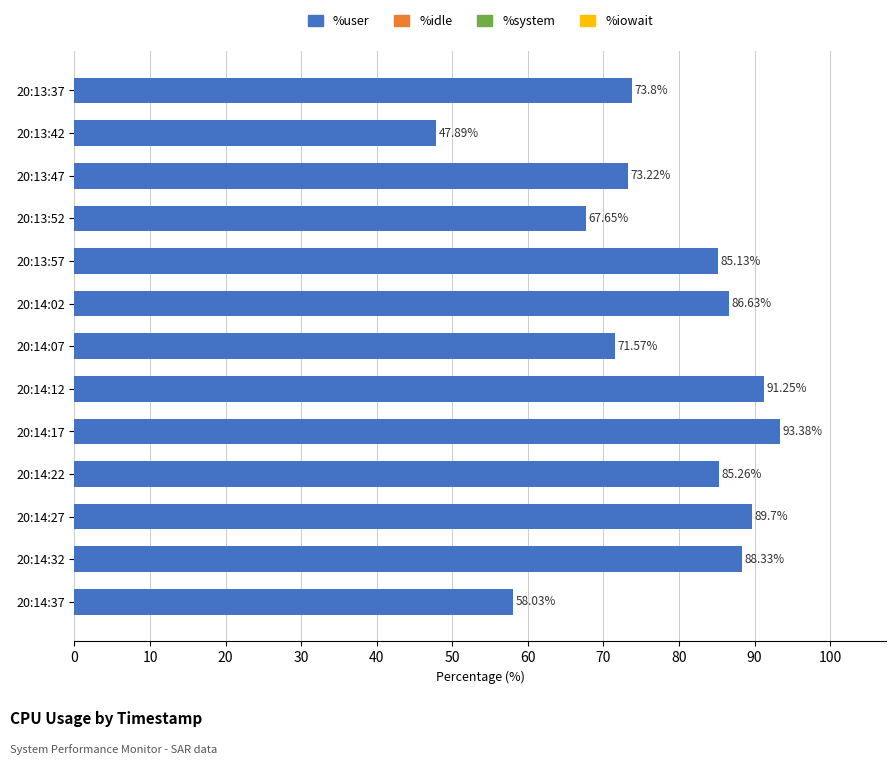

List the labels in order of value, smallest first.

20:13:42, 20:14:37, 20:13:52, 20:14:07, 20:13:47, 20:13:37, 20:13:57, 20:14:22, 20:14:02, 20:14:32, 20:14:27, 20:14:12, 20:14:17